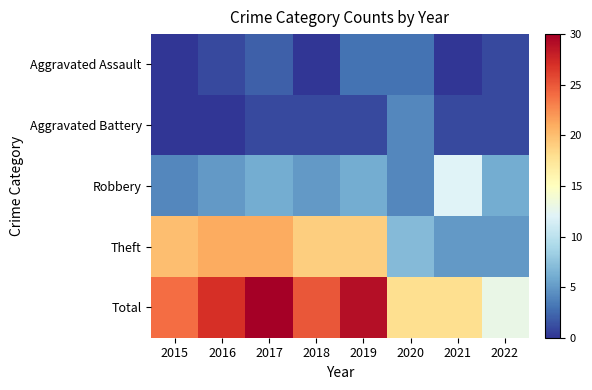

Which has a higher value, 2018 or 2019?

2019